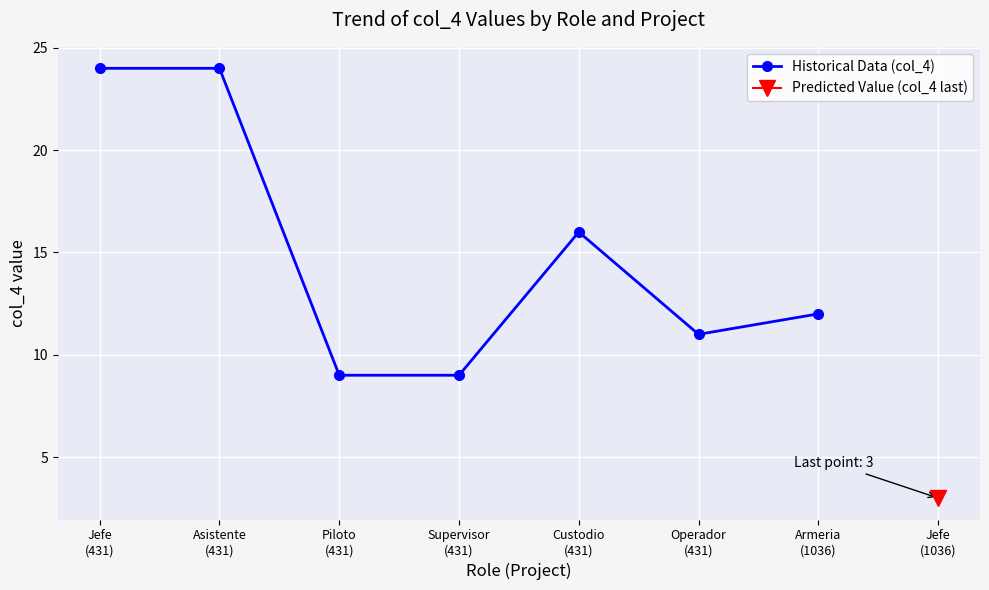

Between Jefe
(431) and Supervisor
(431), which is larger?

Jefe
(431)